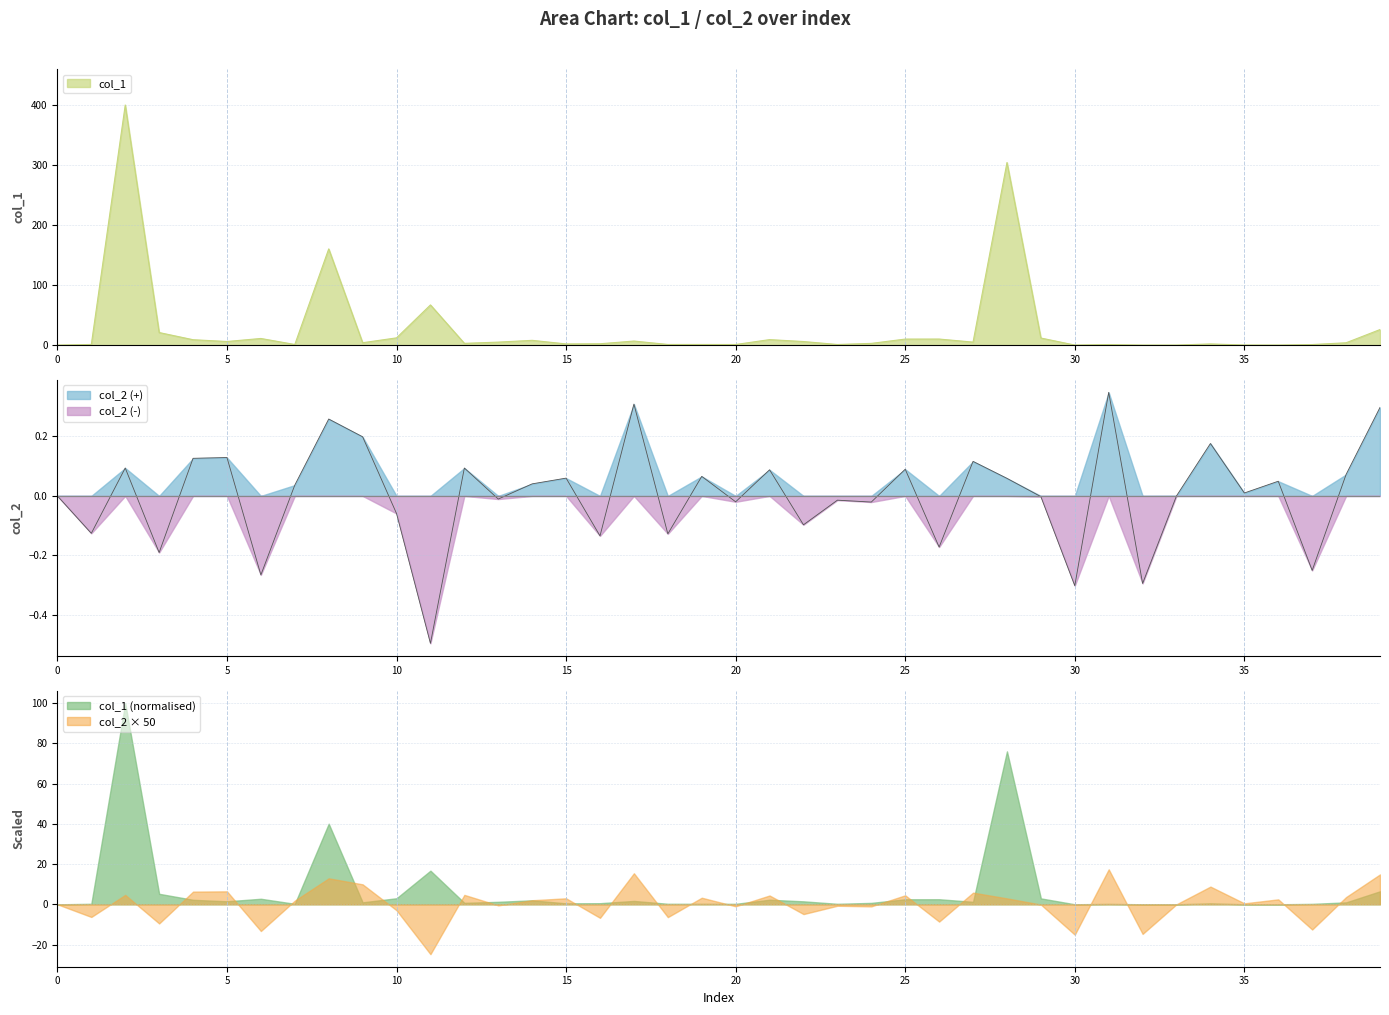

True or false: col_2 (-) has a value of 0.0 at 5.

True